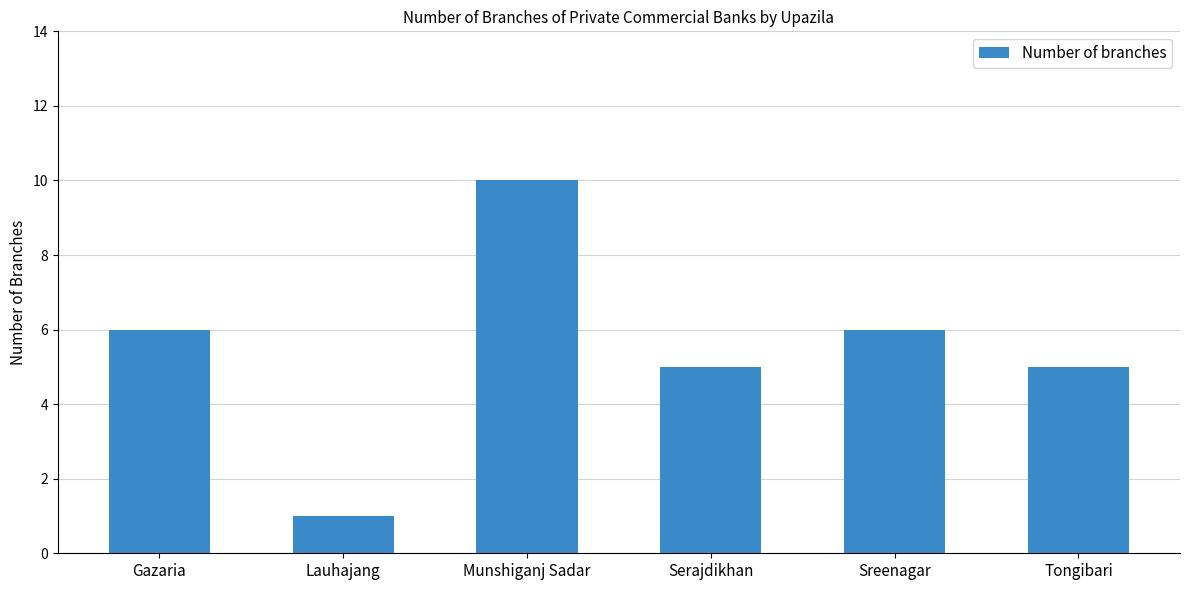

The value at Serajdikhan is 5. True or false?

True